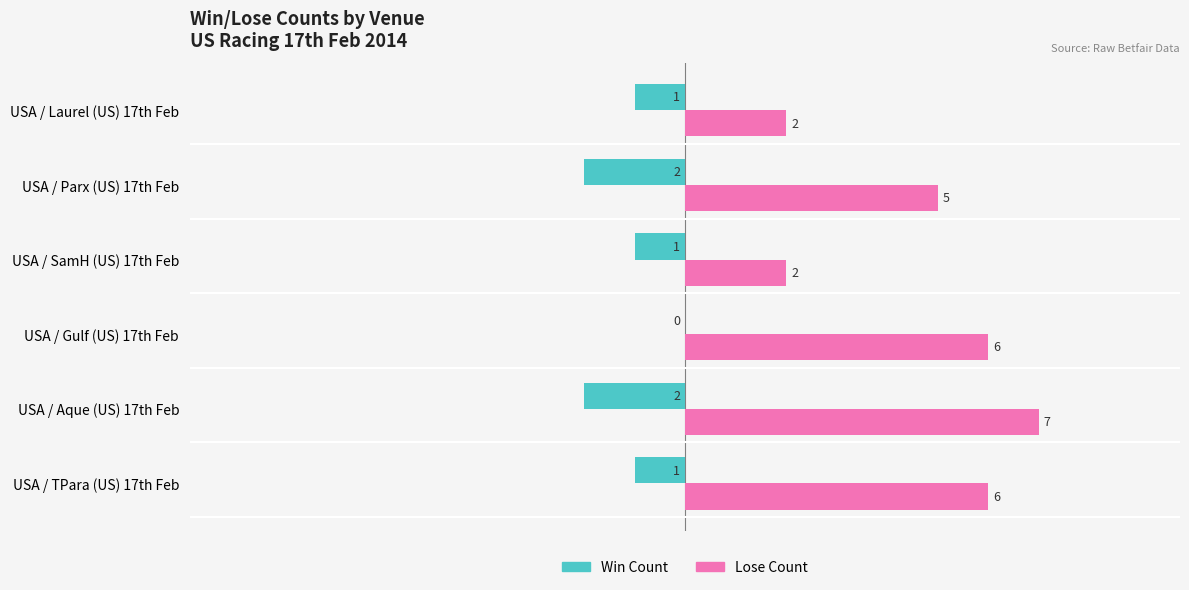

What is the sum of the Lose Count values at USA / Aque (US) 17th Feb and USA / Parx (US) 17th Feb?

12